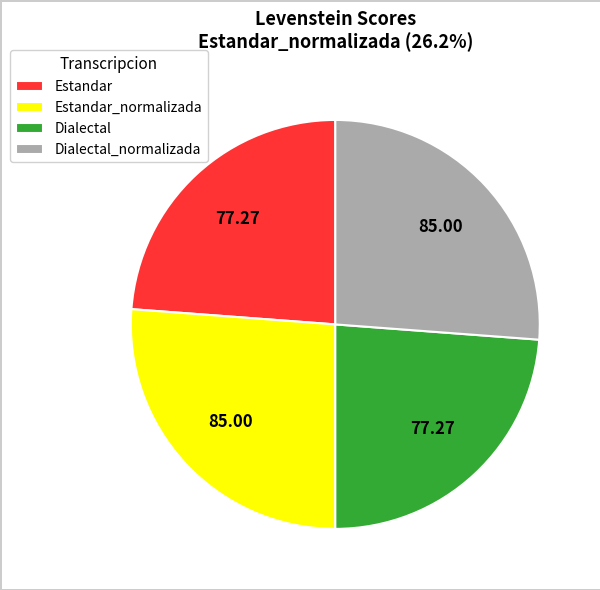

Do Dialectal_normalizada and Estandar_normalizada together represent more than half of the pie?

Yes